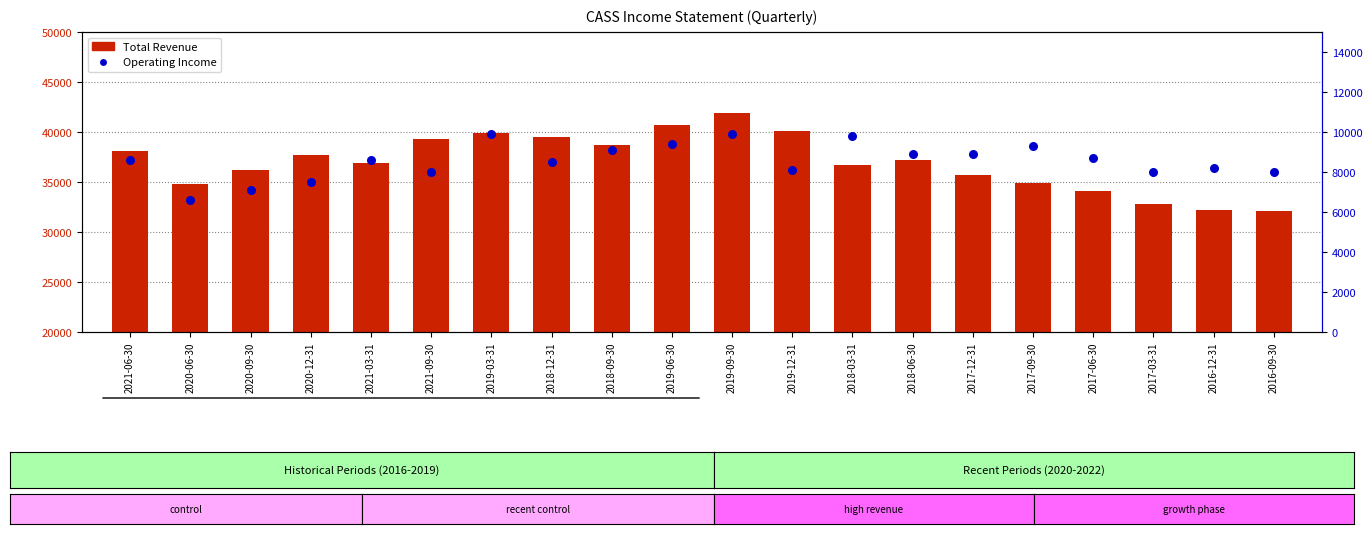

Which series contains the lowest Y value?

Operating Income